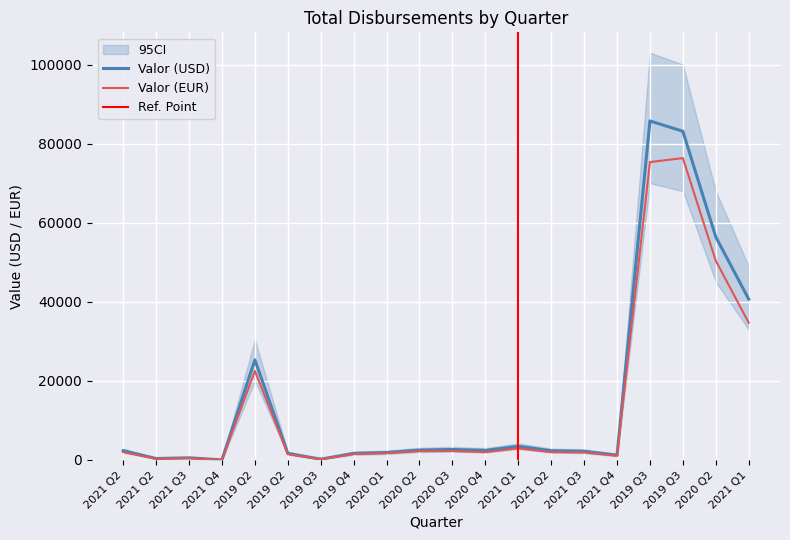

List the series in order of their overall mean, lowest first.

Valor (EUR), Valor (USD)